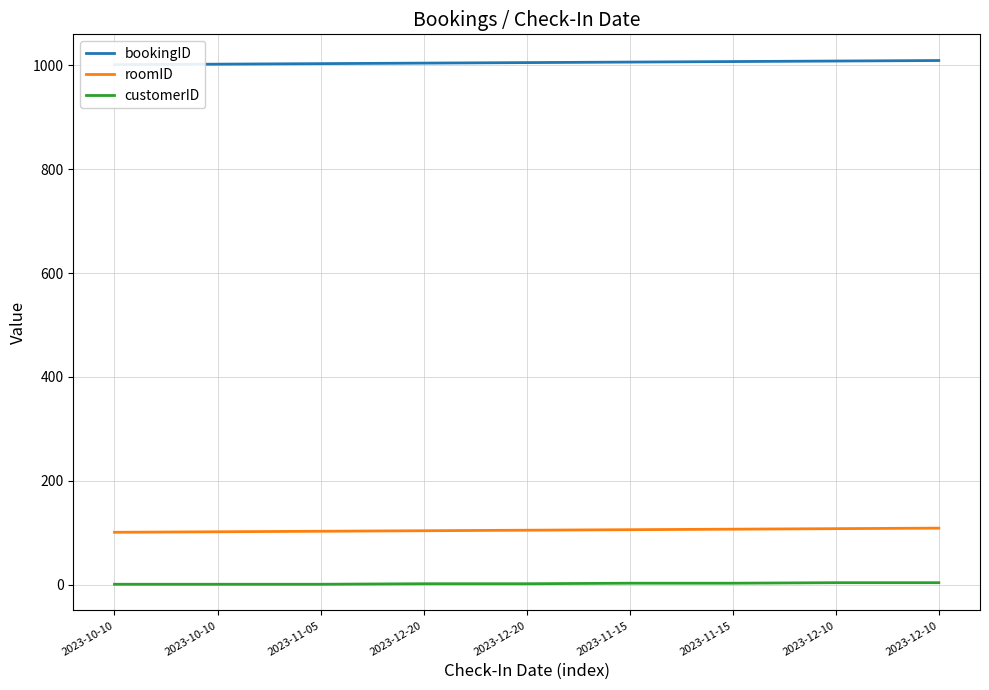

The customerID series shows 1 at 2023-10-10. True or false?

True